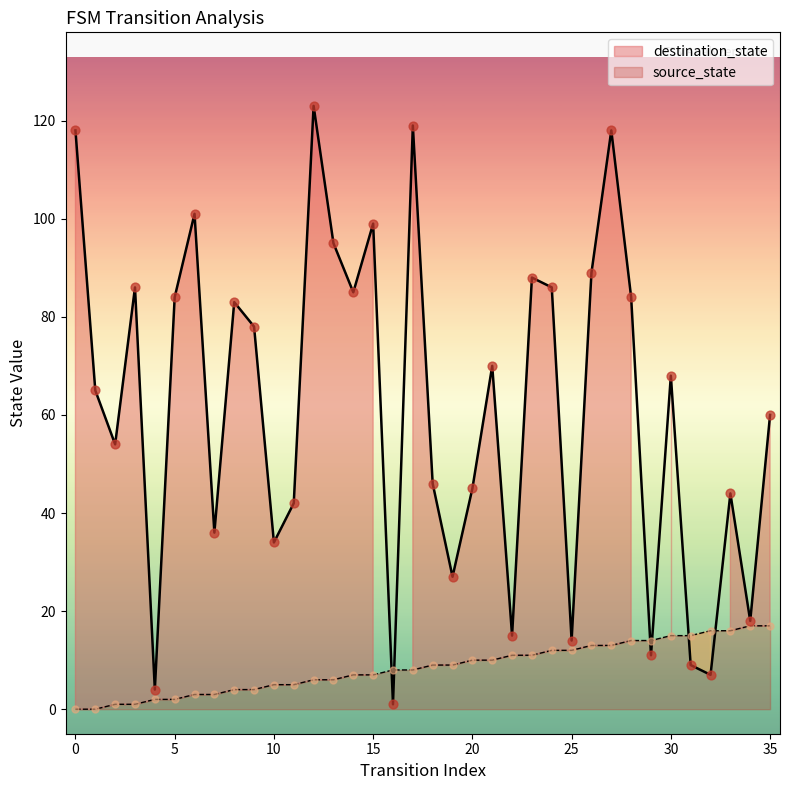

Is the value of source_state at 24 greater than the value of destination_state at 31?

Yes